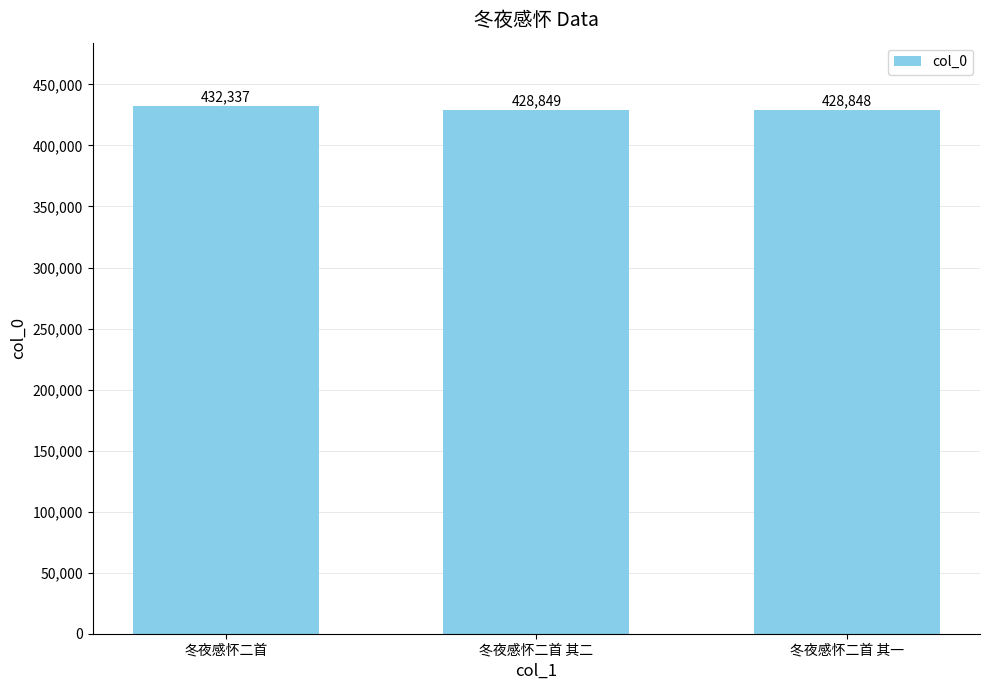

Reading left to right, transcribe all the data shown in this chart.

冬夜感怀二首=432337	冬夜感怀二首 其二=428849	冬夜感怀二首 其一=428848